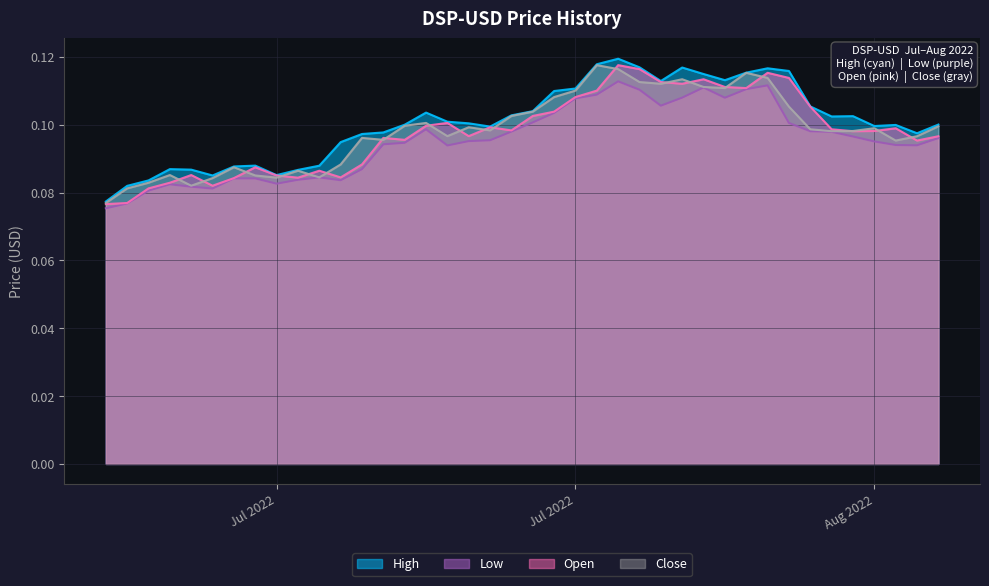

True or false: High and Close cross at least once.

False